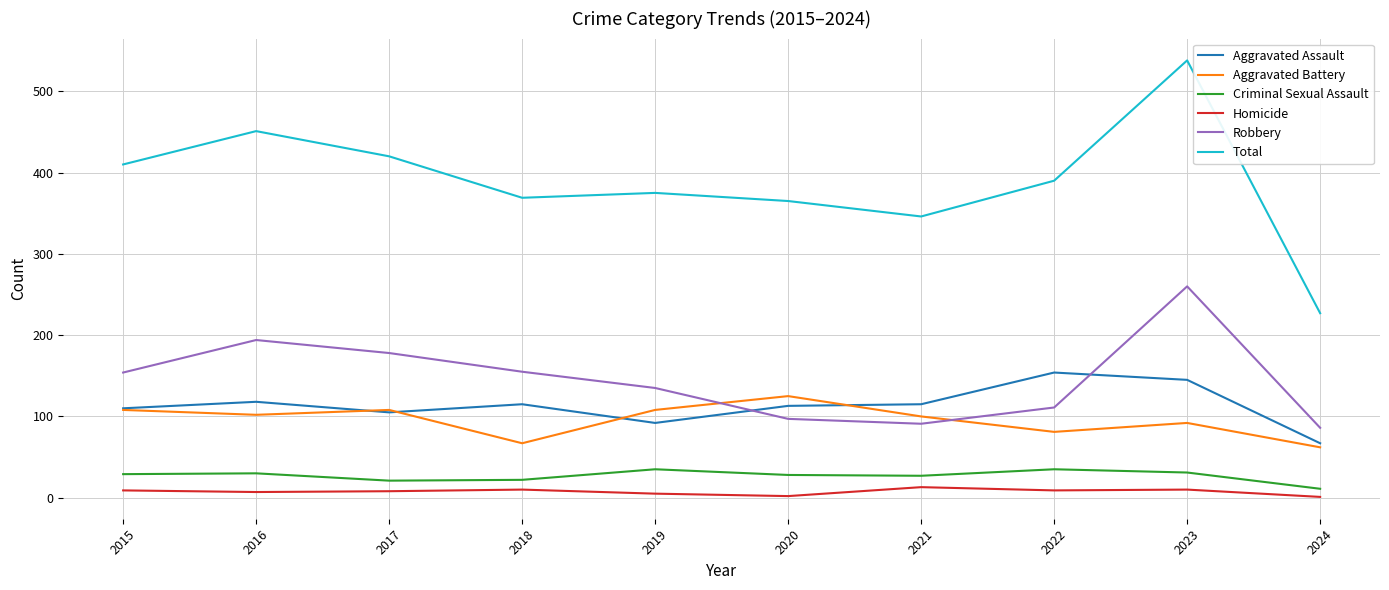

What is the minimum value for Aggravated Battery?

62